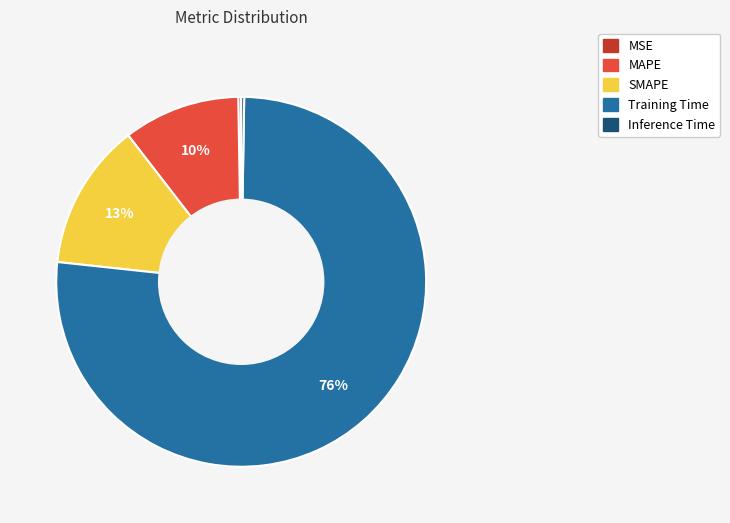

Is SMAPE the majority of the pie?

No